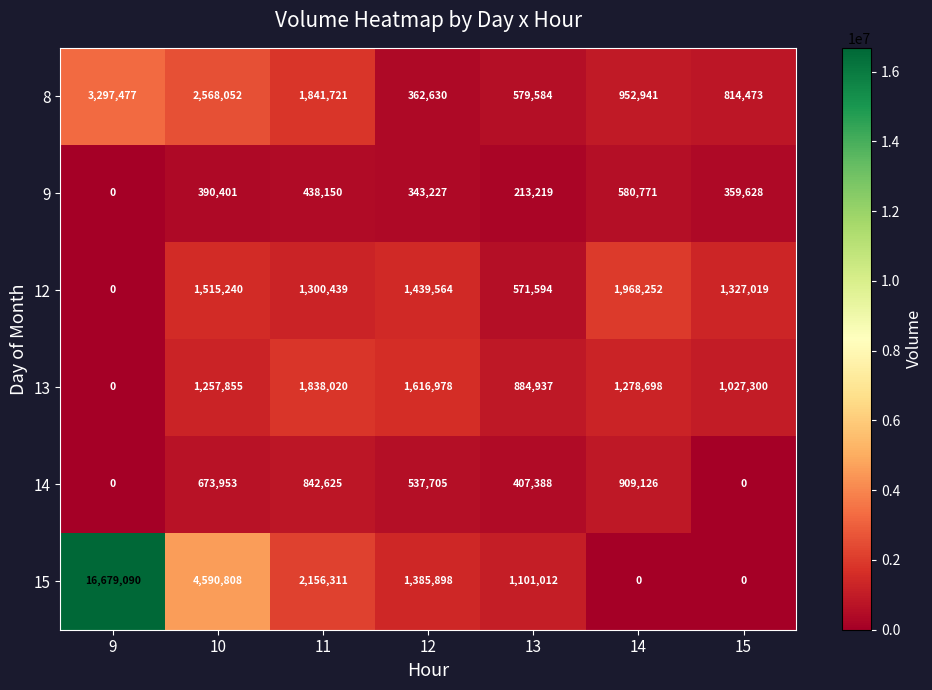

What is the sum of the 9 values at 10 and 9?

390401